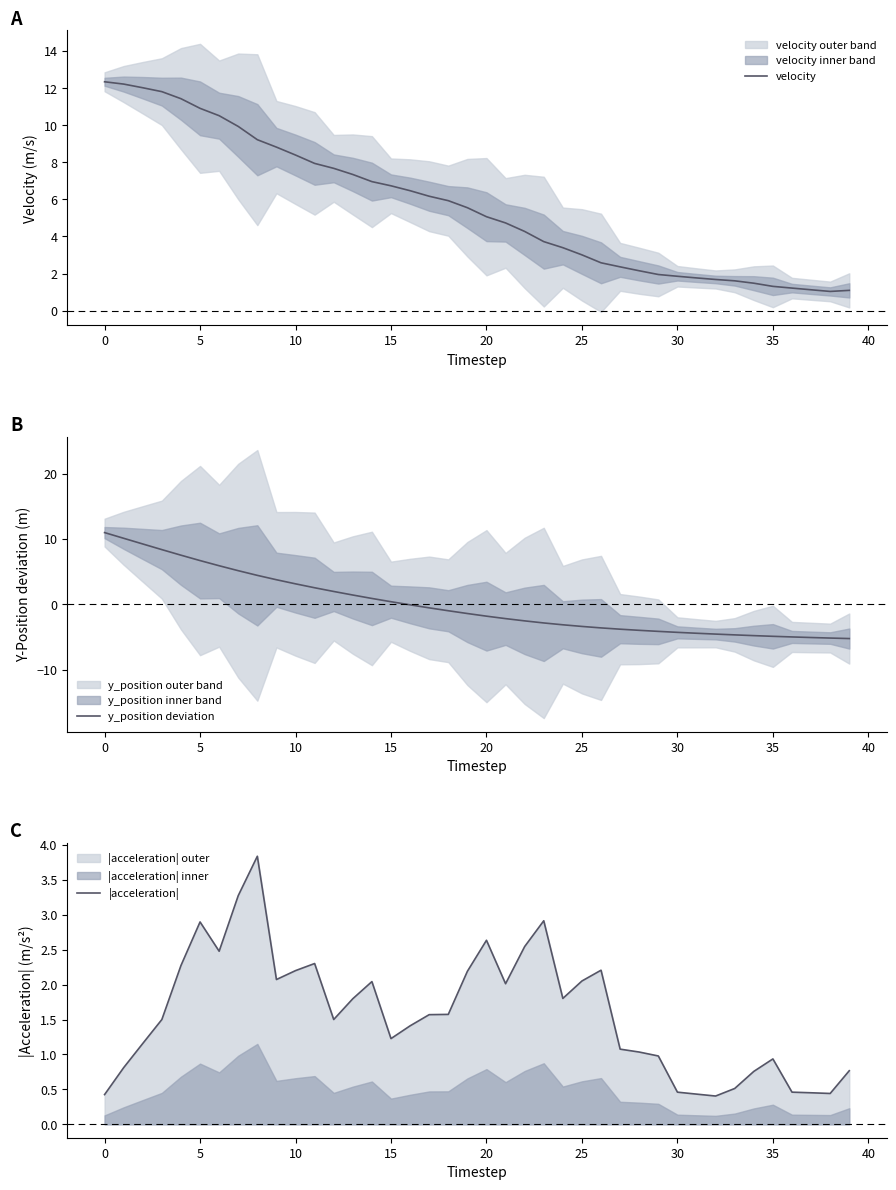

What is the minimum value for velocity?

1.0